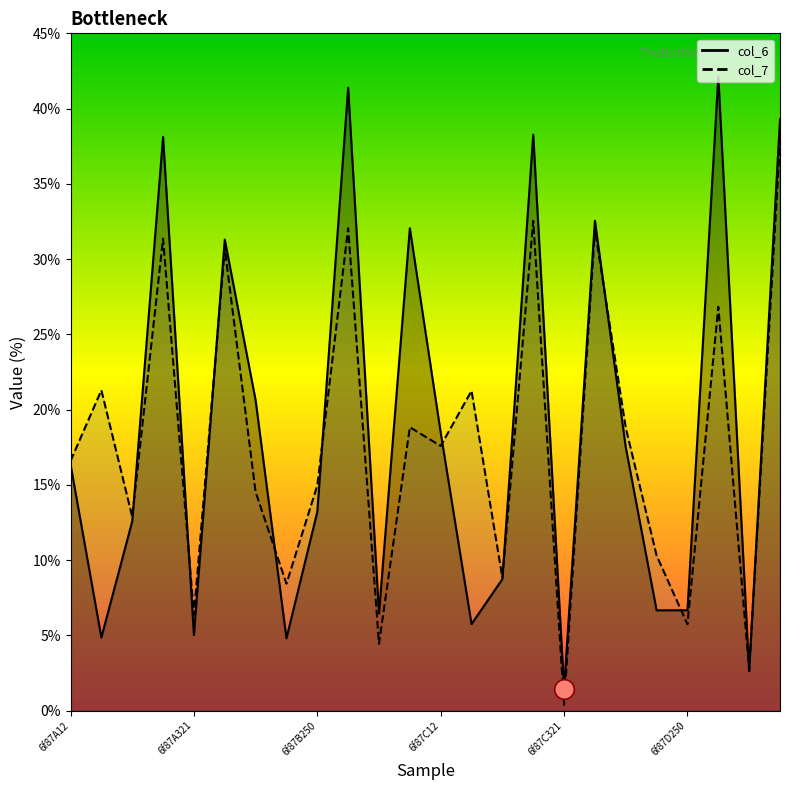

What is the total value across all series at 9?

73.4